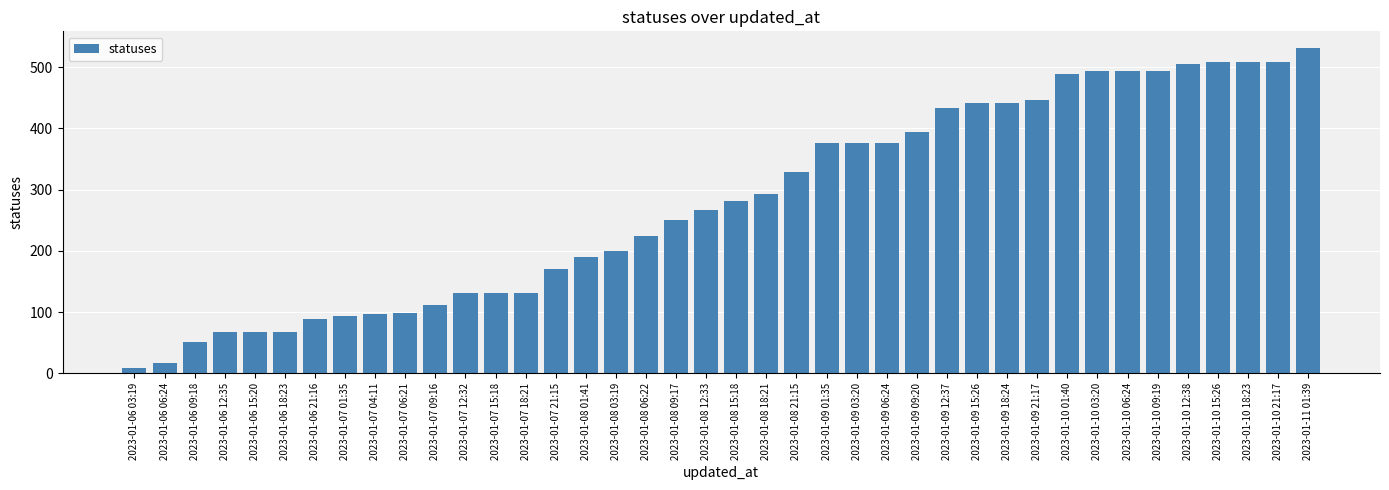

Which label corresponds to the largest value in the chart?

2023-01-11 01:39